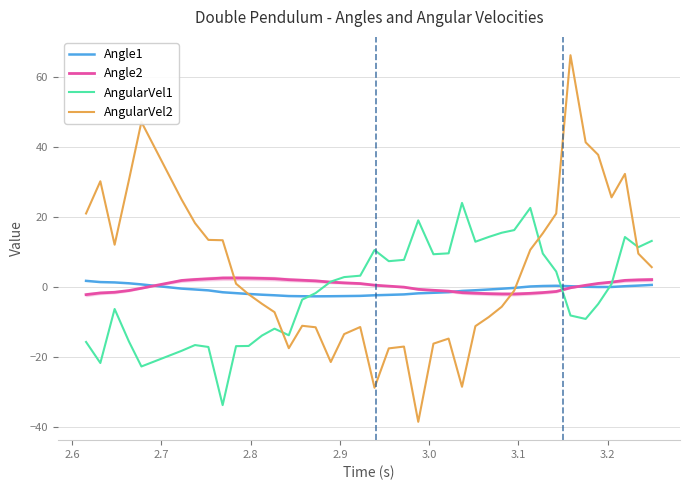

After their last crossing, which series has the higher values: AngularVel2 or Angle1?

AngularVel2